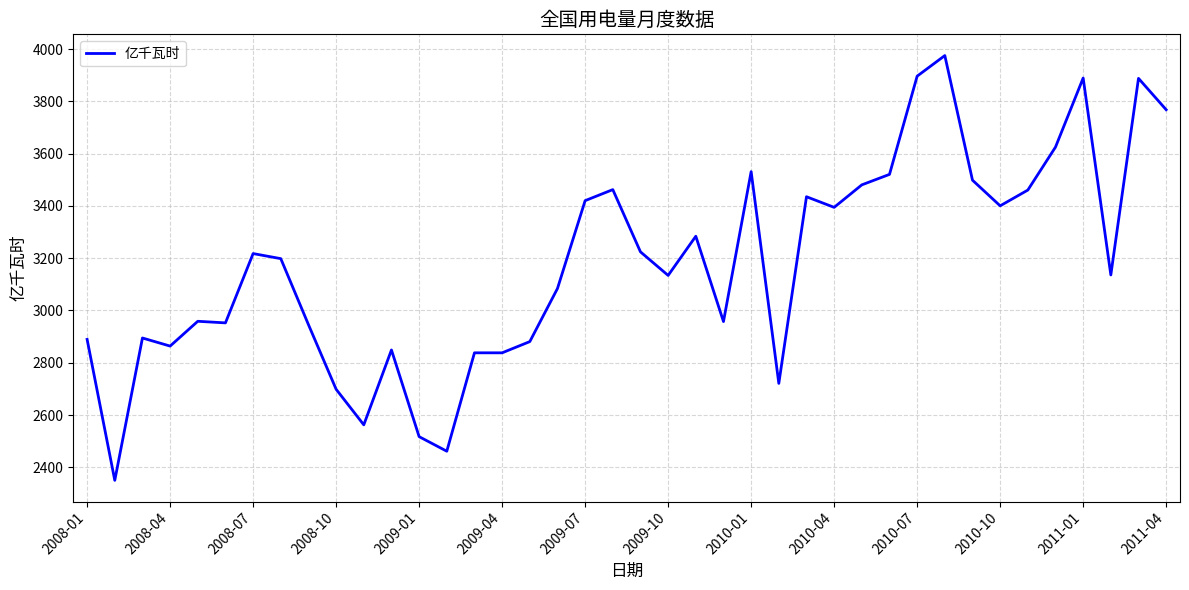

True or false: the data has more than 0 interior local peaks.

True